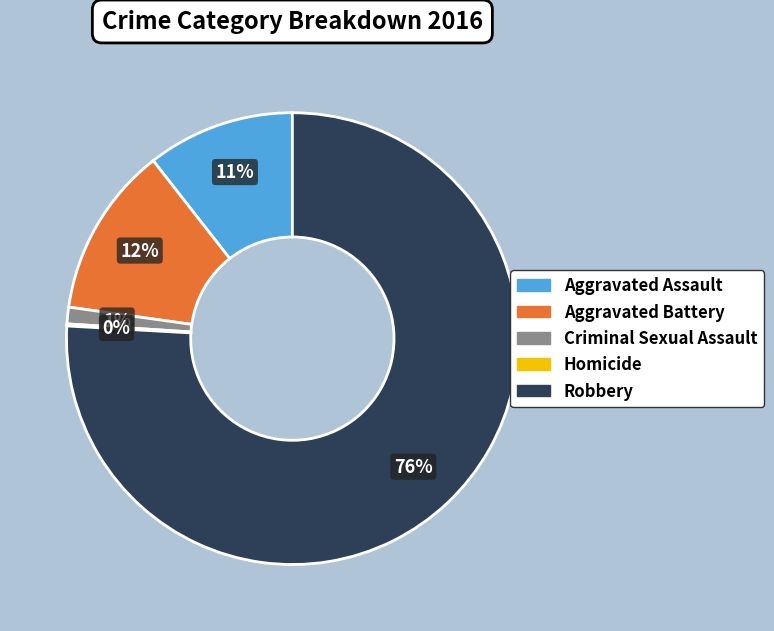

To the nearest percent, what is the combined percentage of Aggravated Battery and Aggravated Assault?

23%